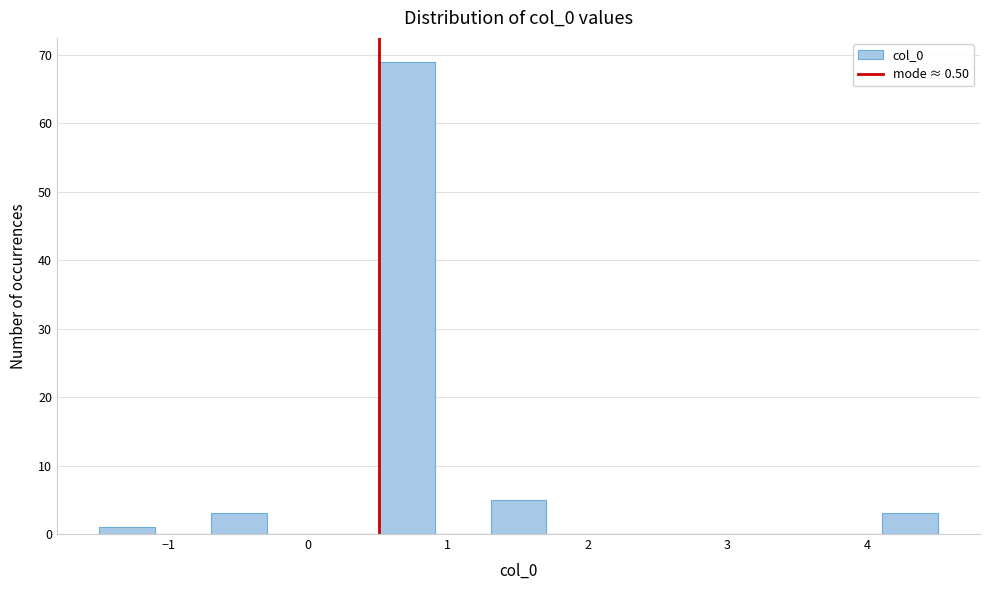

Reading left to right, transcribe this chart: for each bar, give the range it covers on the x-axis and its height. Neither the bar edges nor the heights are printed on the chart, so give them approximately, as read against the axes.

-1.5 to -1.1: 1
-1.1 to -0.7: 0
-0.7 to -0.3: 3
-0.3 to 0.1: 0
0.1 to 0.5: 0
0.5 to 0.9: 69
0.9 to 1.3: 0
1.3 to 1.7: 5
1.7 to 2.1: 0
2.1 to 2.5: 0
2.5 to 2.9: 0
2.9 to 3.3: 0
3.3 to 3.7: 0
3.7 to 4.1: 0
4.1 to 4.5: 3